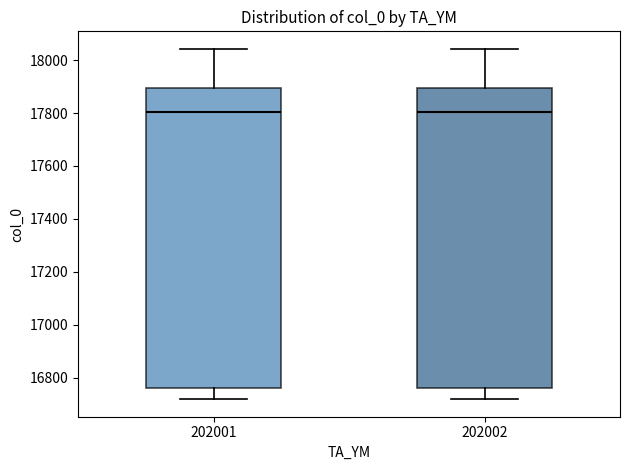

Reading left to right, transcribe this box plot: for each box, give where its median line is, the range the box spans, and where its two whiskers end, as read against the y-axis. The values are not printed on the chart, so give them approximately, as read against the axis.

202001: median 17800, box 16760 to 17900, whiskers 16720 to 18040
202002: median 17800, box 16760 to 17900, whiskers 16720 to 18040